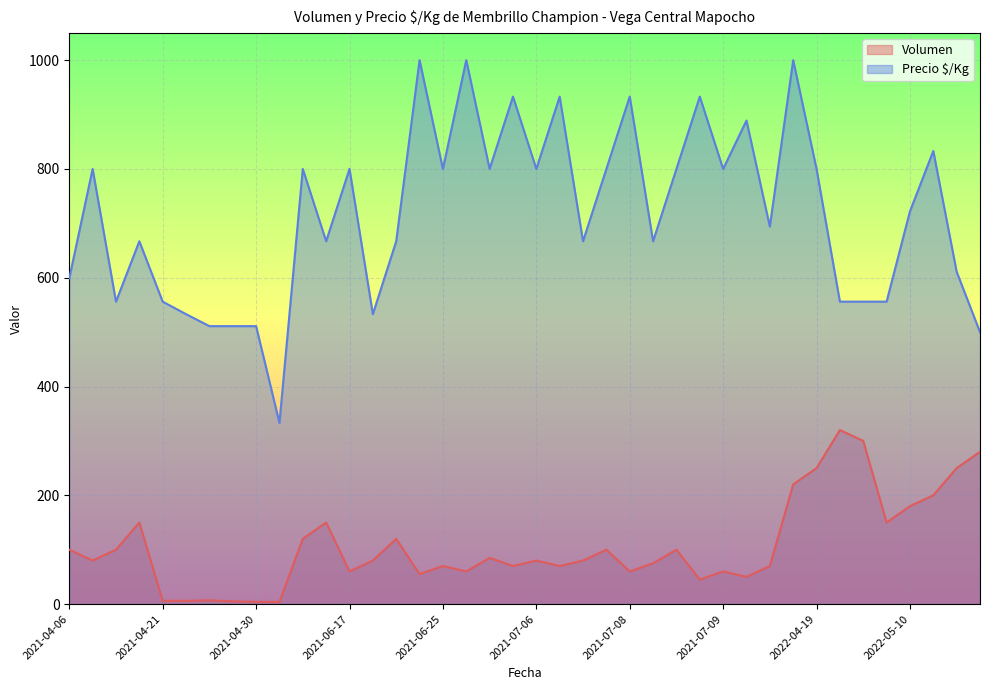

Which series has the largest range (max minus min)?

Precio $/Kg